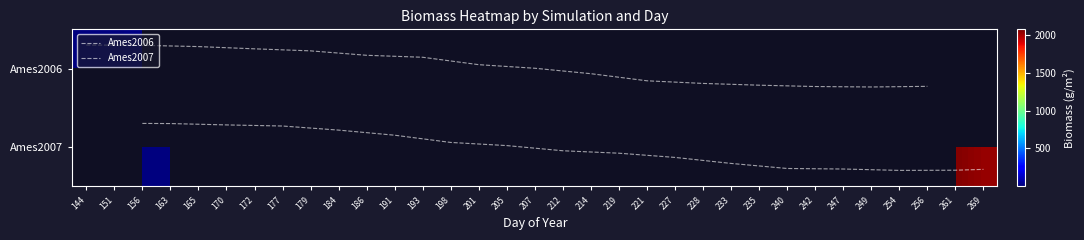

The value of Ames2006 at 228 is 0.2. True or false?

True